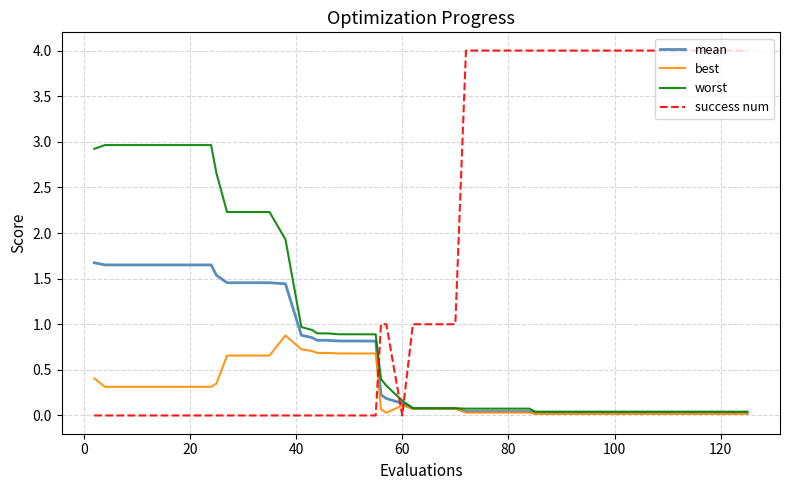

What is the highest value of the success num series?

4.0